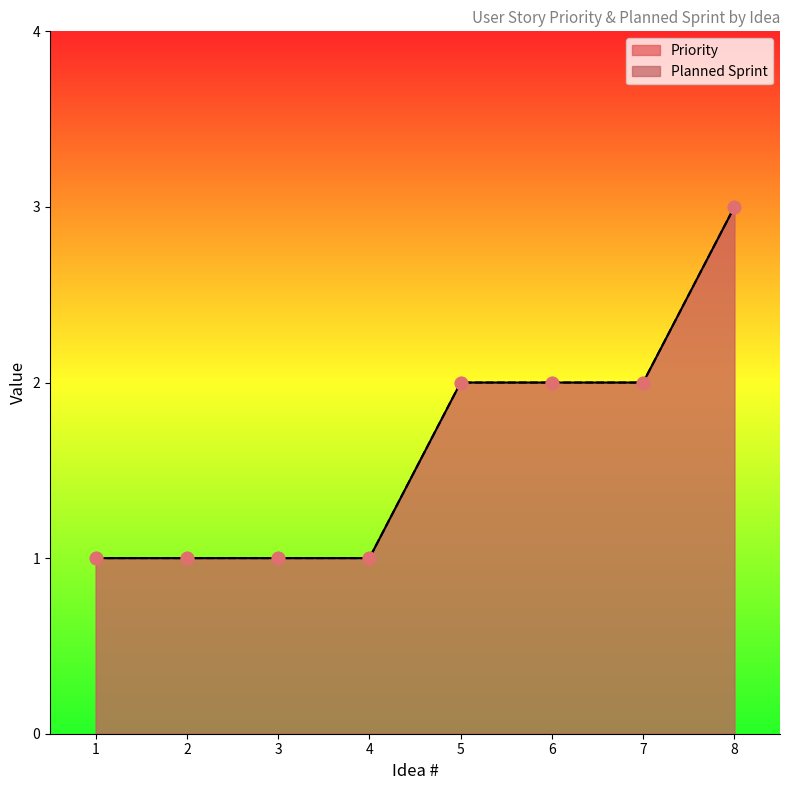

What are all the series names shown in the legend?

Priority, Planned Sprint